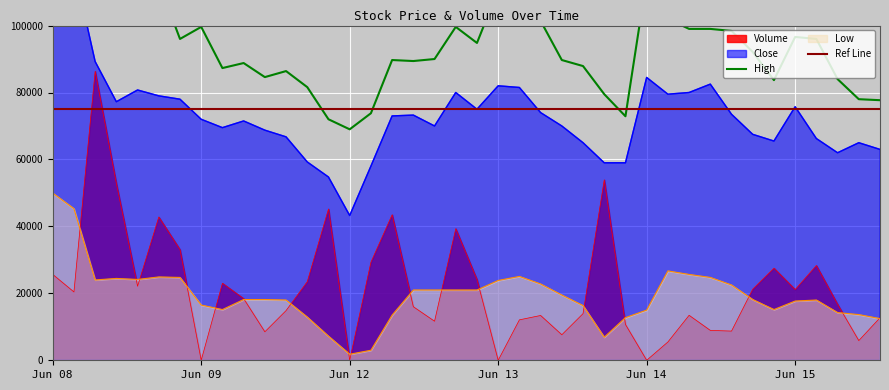

What position from the right is 2023-06-08 12:15?

37